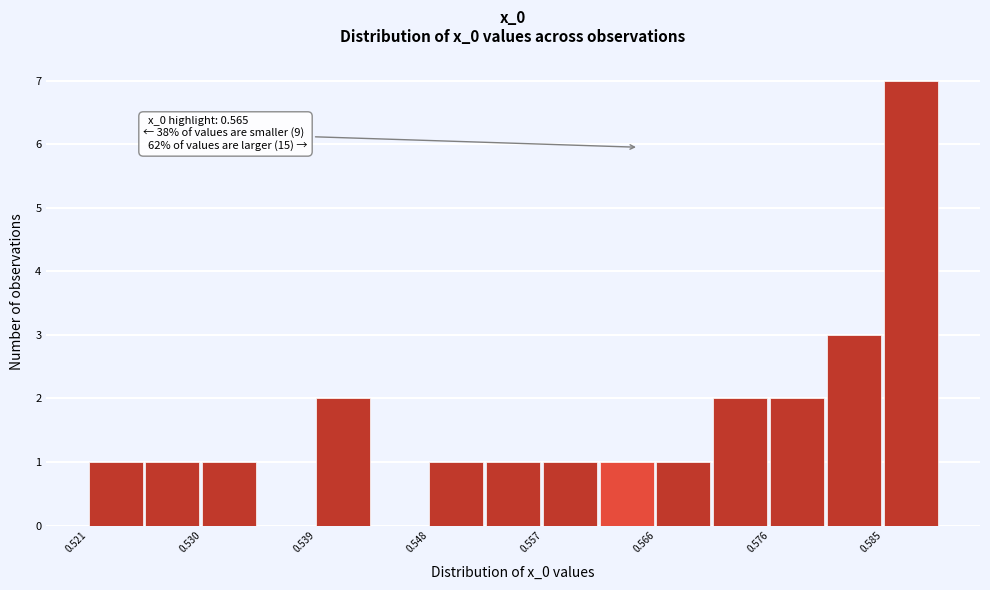

Over which range of the x-axis is the bar tallest?

0.585 to 0.589